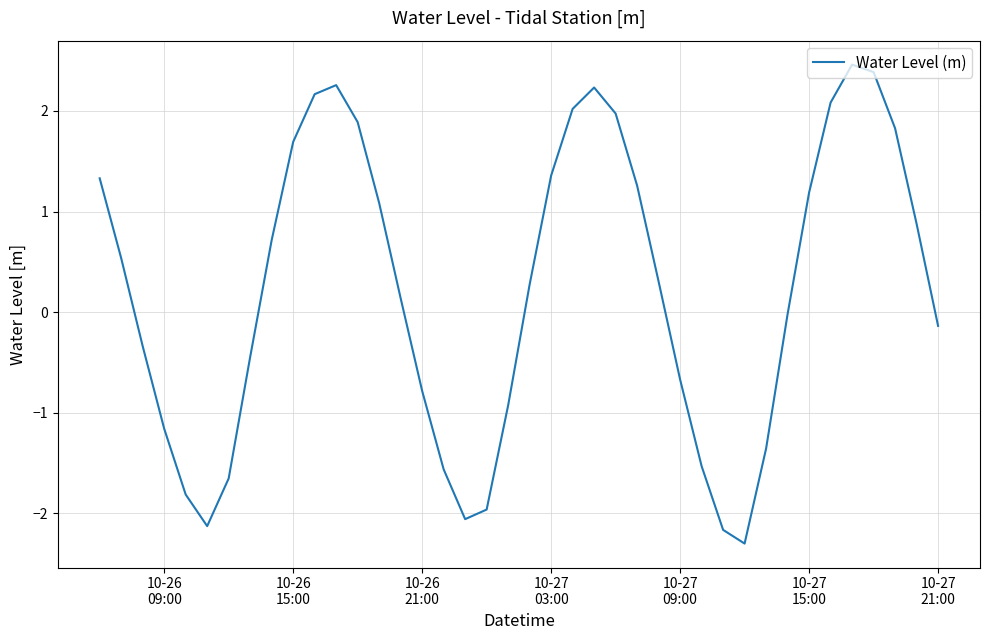

What is the maximum value shown in the chart?

2.5